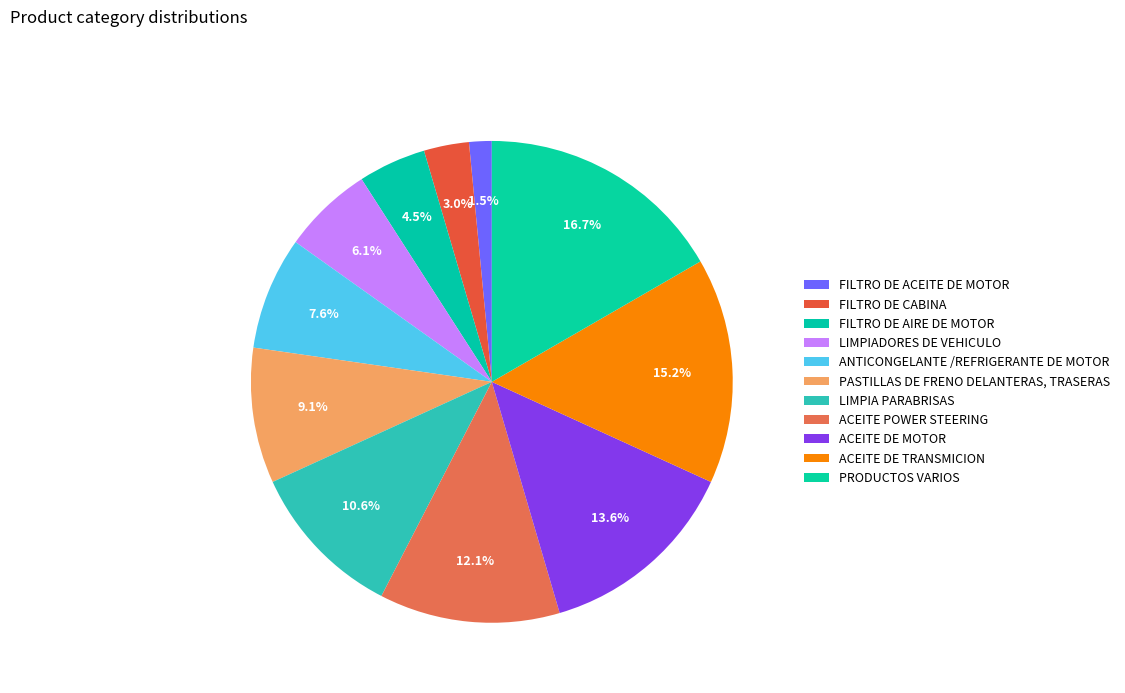

How many segments does this pie chart have?

11